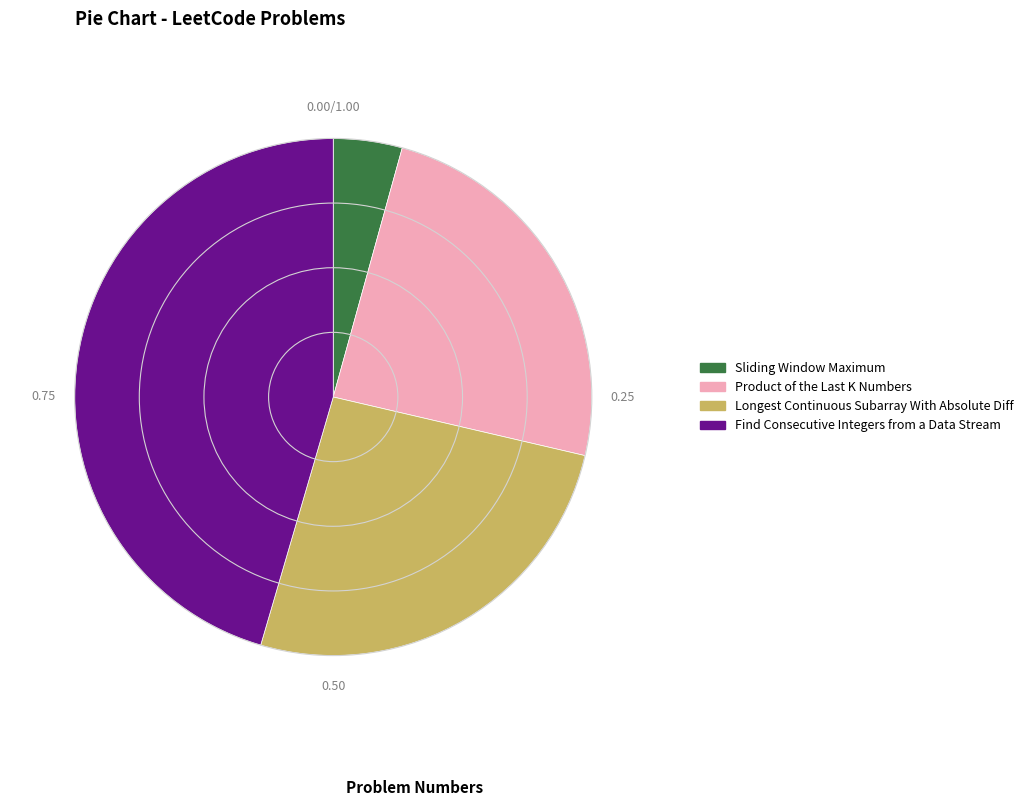

Combined, do Find Consecutive Integers from a Data Stream and Longest Continuous Subarray With Absolute Diff account for over 50%?

Yes